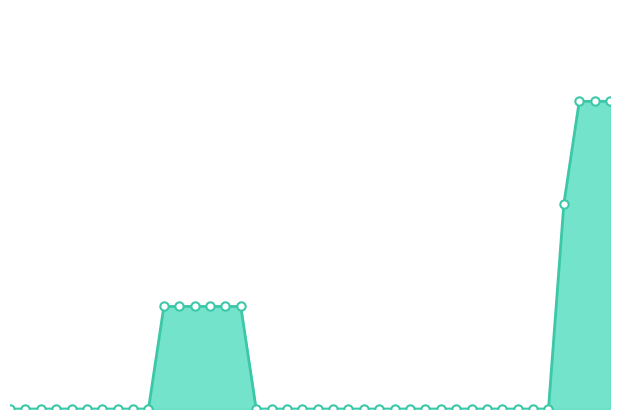

The chart shows a value of 0 at 28. True or false?

True